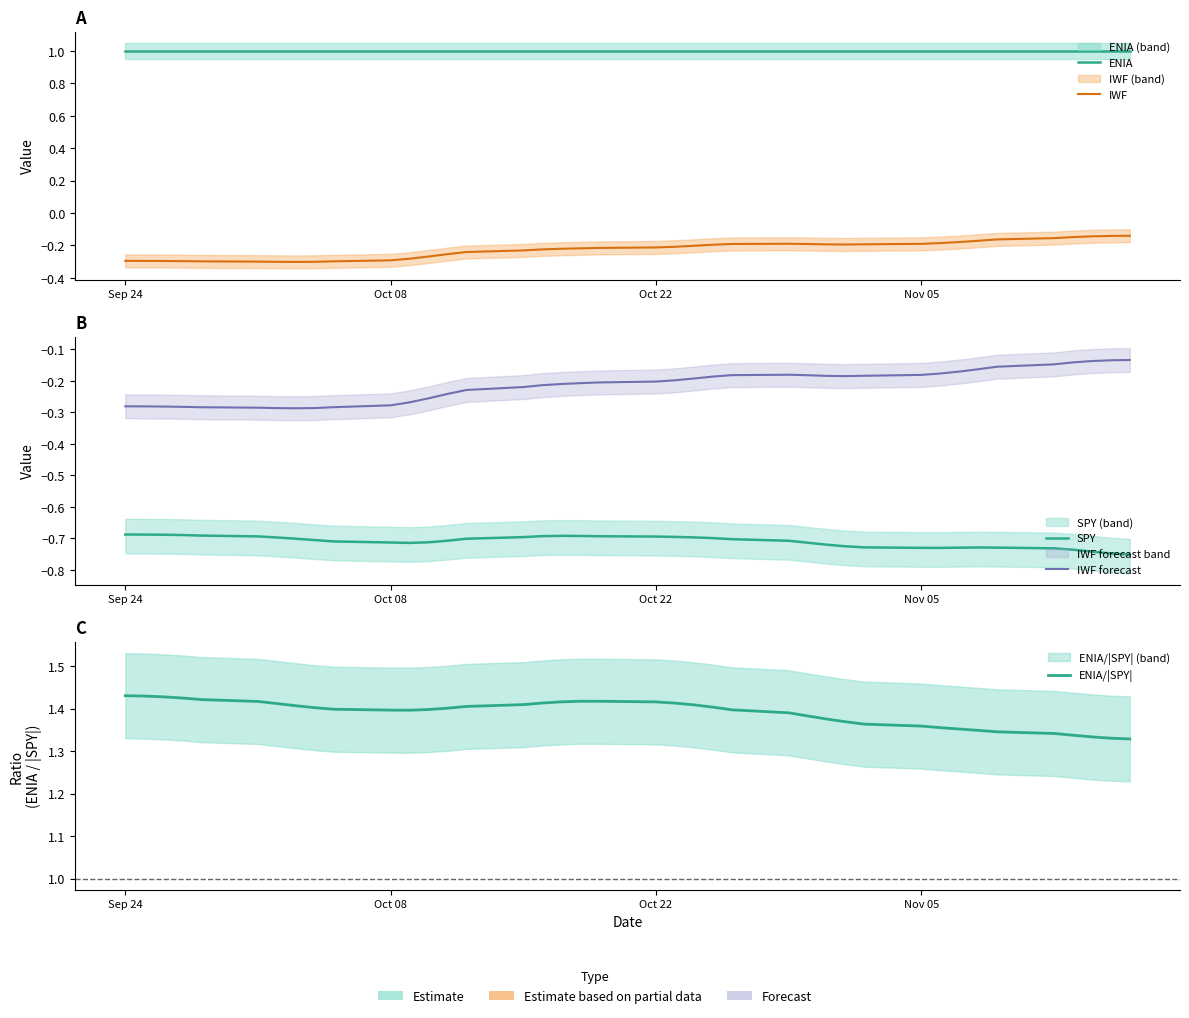

Which series has the largest range (max minus min)?

IWF